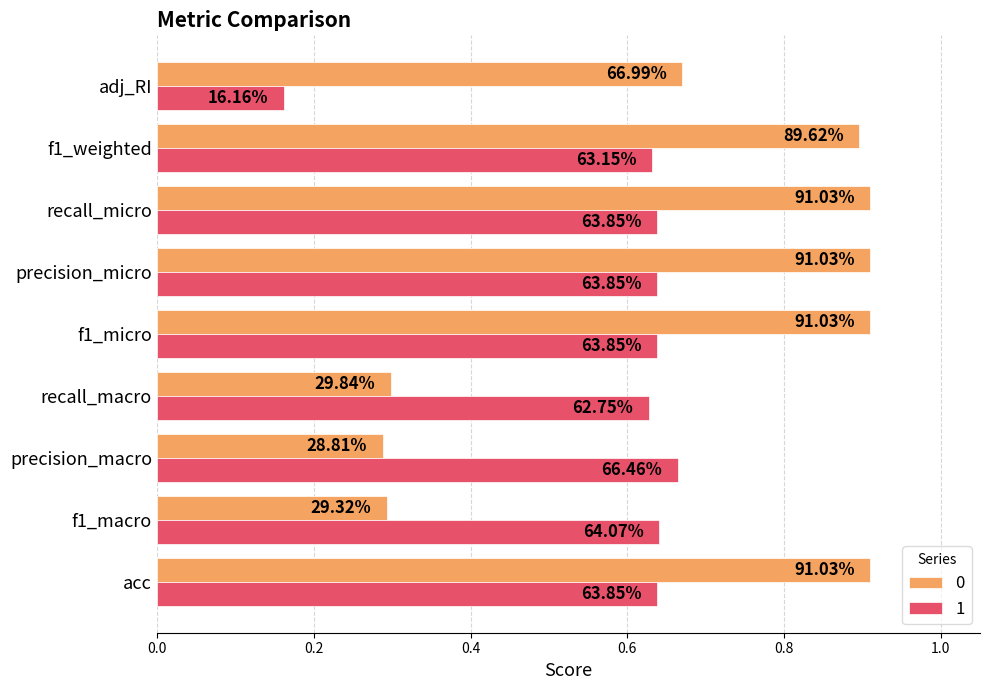

At which label does 0 reach its peak?

acc